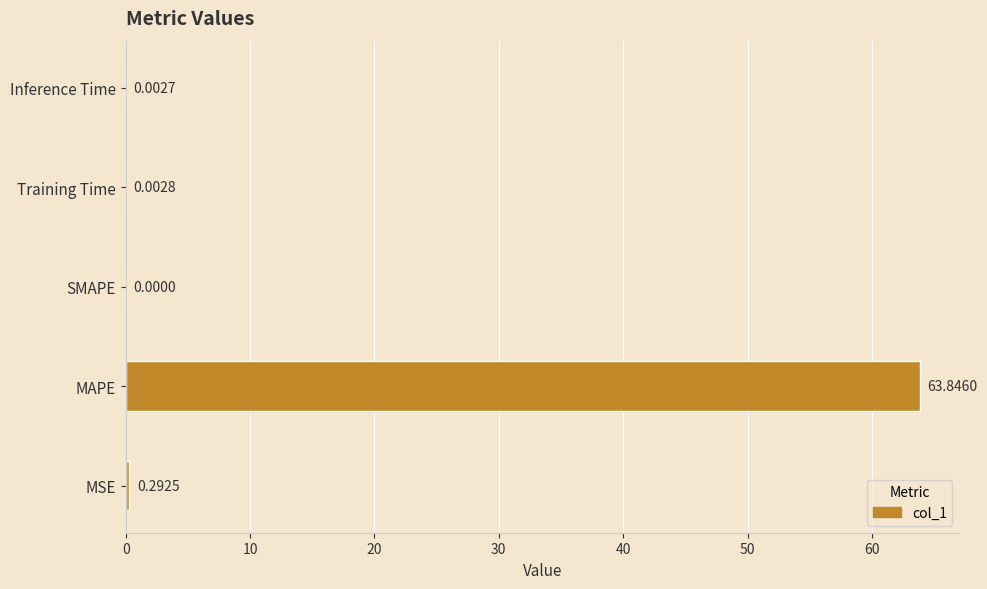

Between MAPE and MSE, which is larger?

MAPE